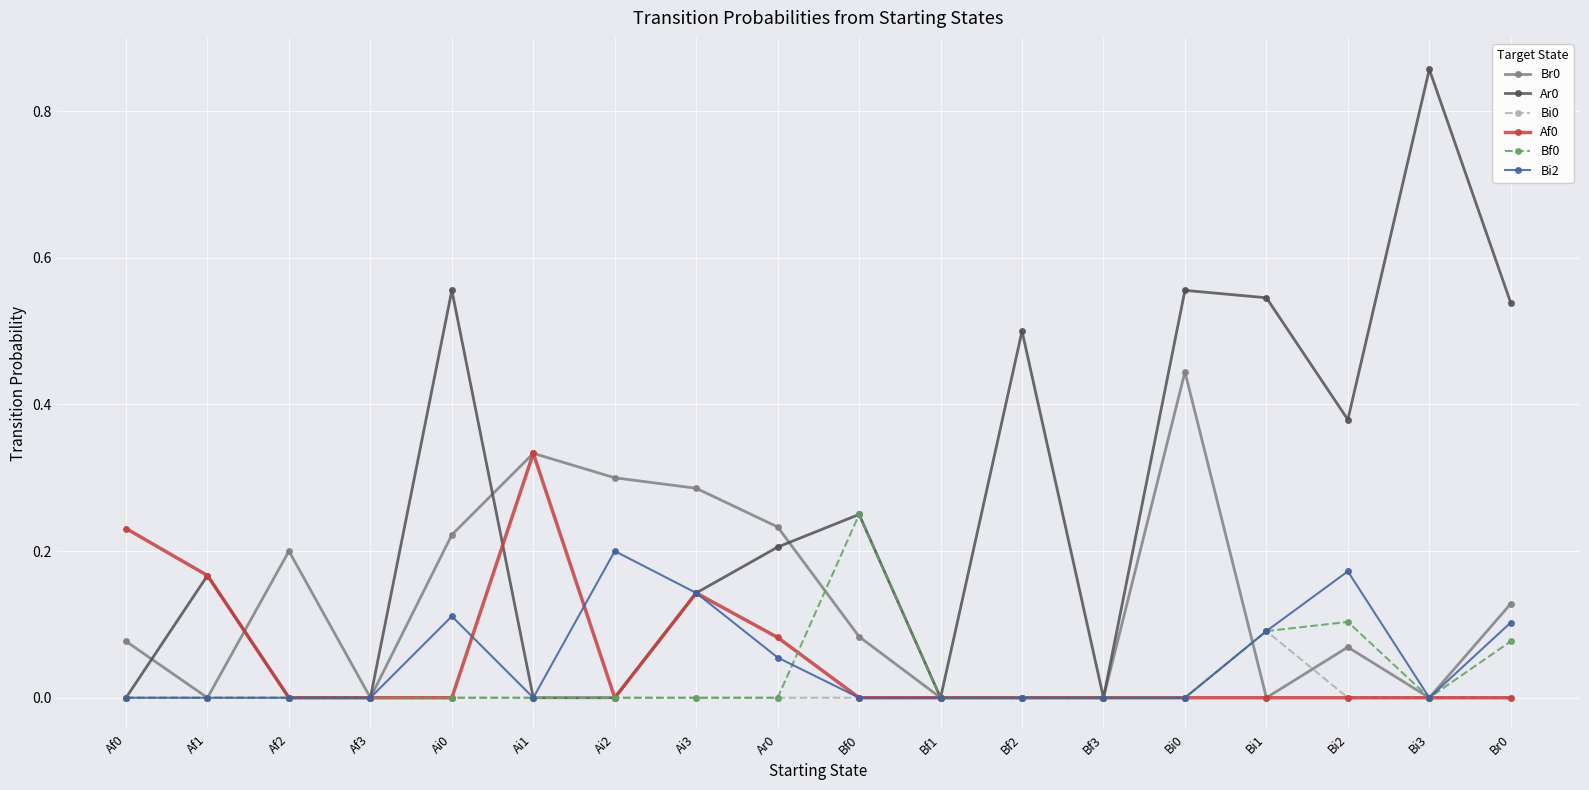

Which series changed the most between Bf0 and Bi3?

Ar0